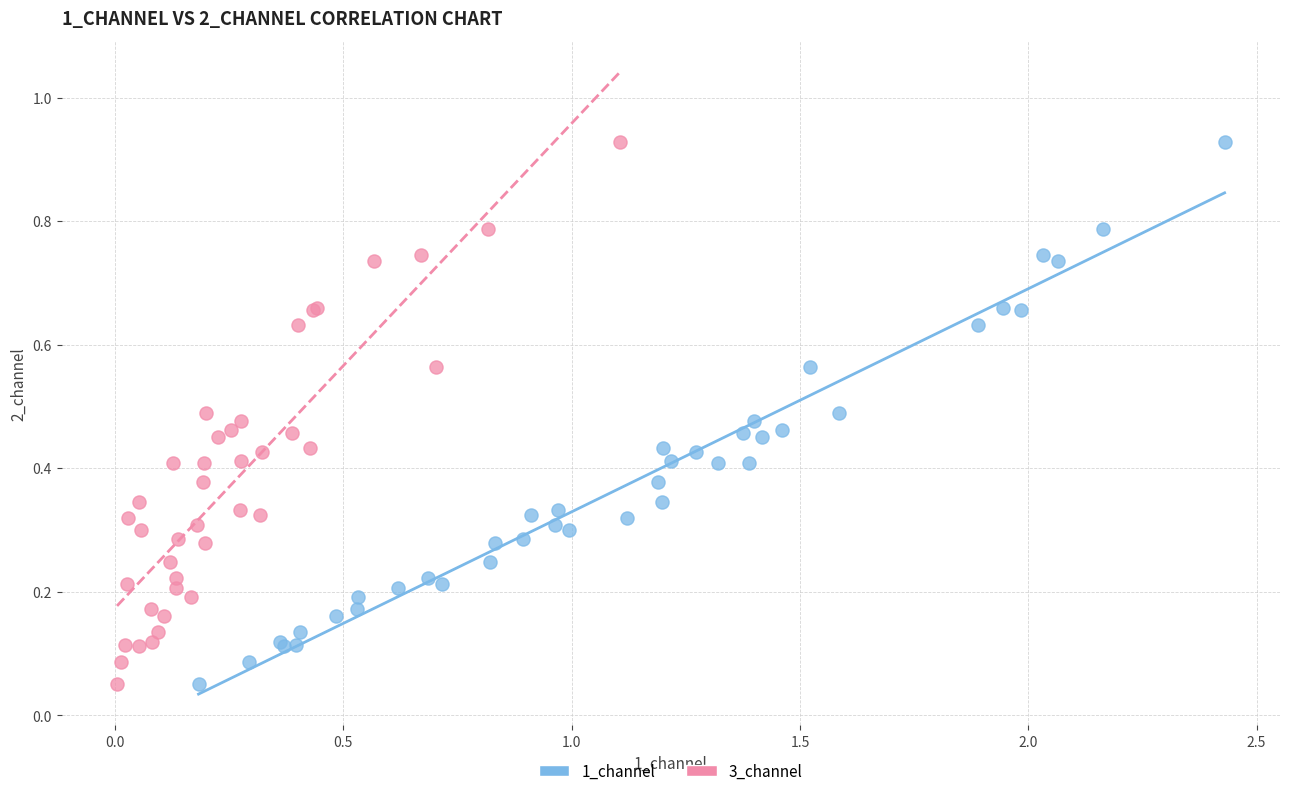

What are all the series names shown in the legend?

1_channel, 3_channel